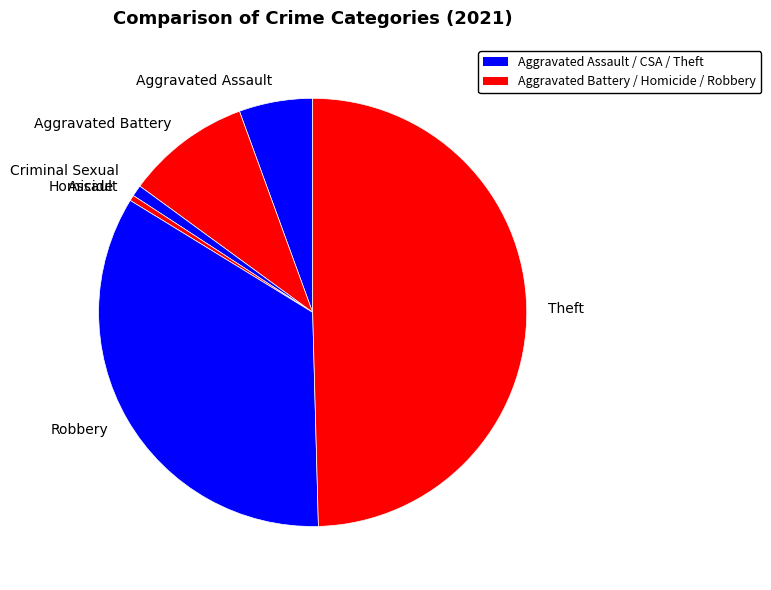

Combined, do Homicide and Aggravated Battery account for over 50%?

No